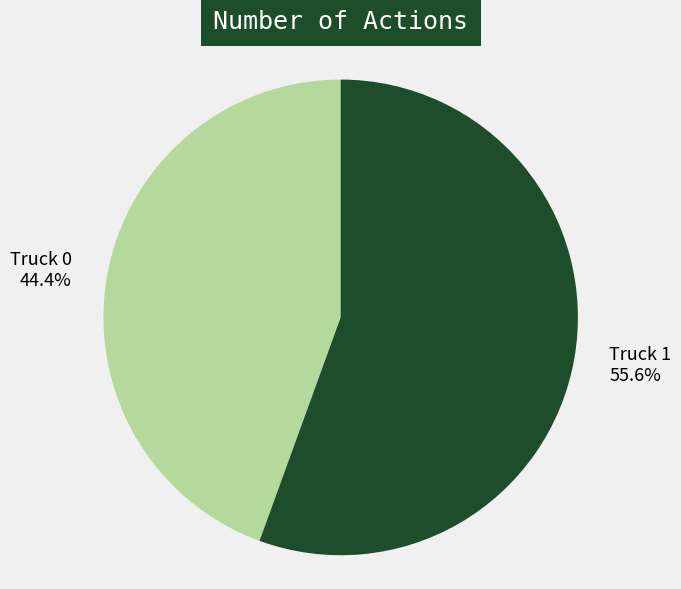

What percentage do Truck 0 and Truck 1 together represent?

100.0%